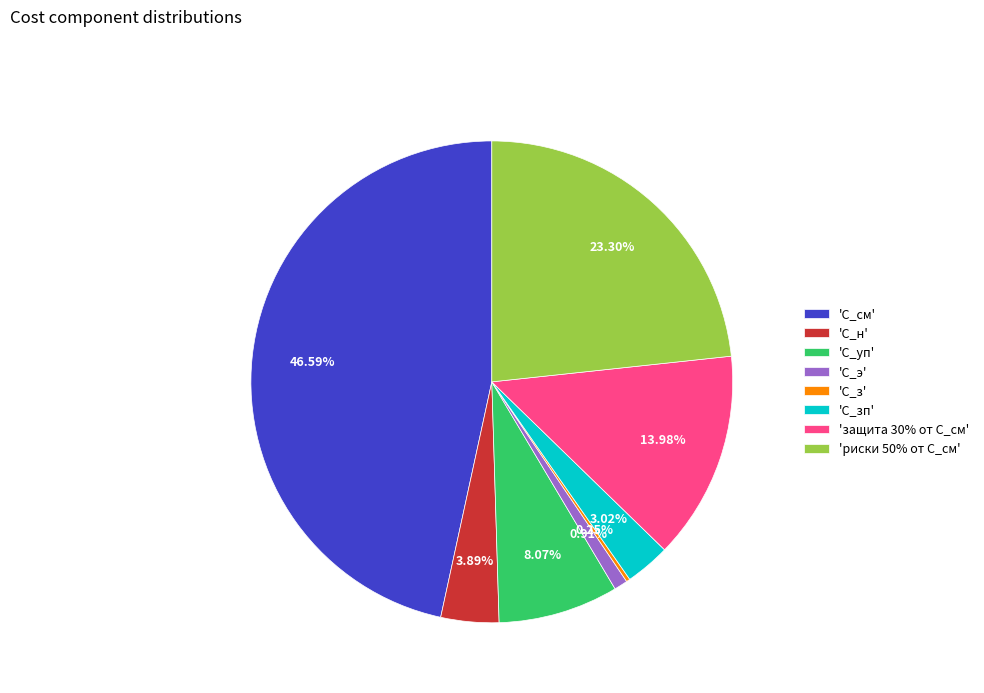

Do 'С_э' and 'С_зп' together represent more than half of the pie?

No